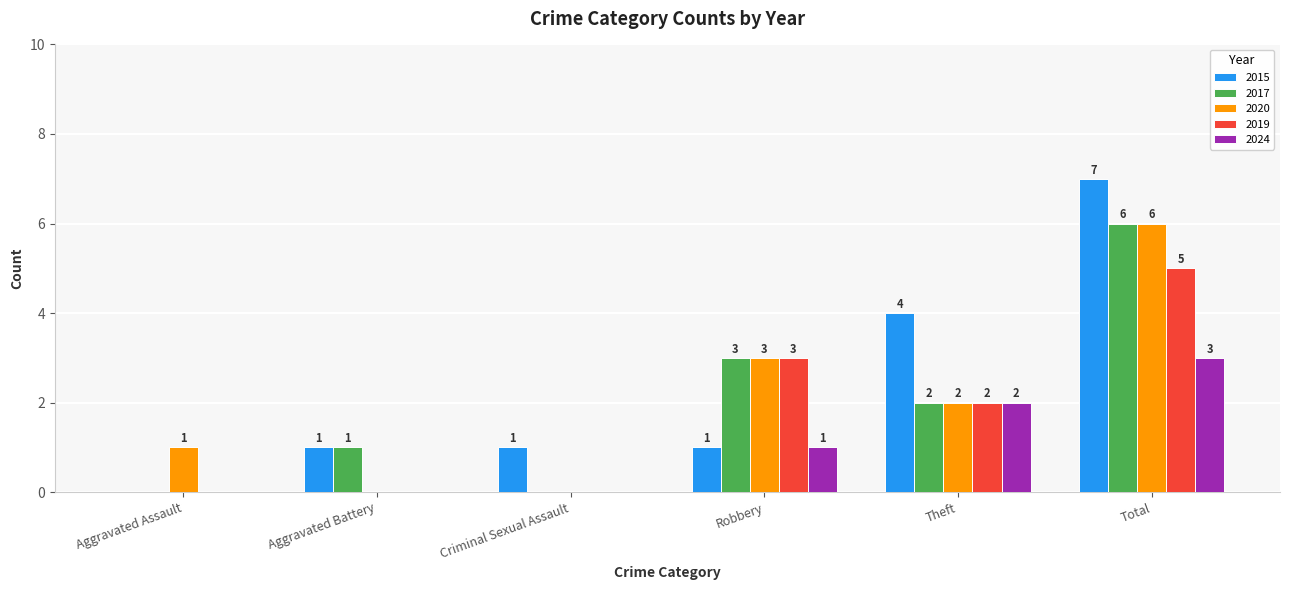

What is the difference between the 2020 values at Aggravated Assault and Robbery?

2